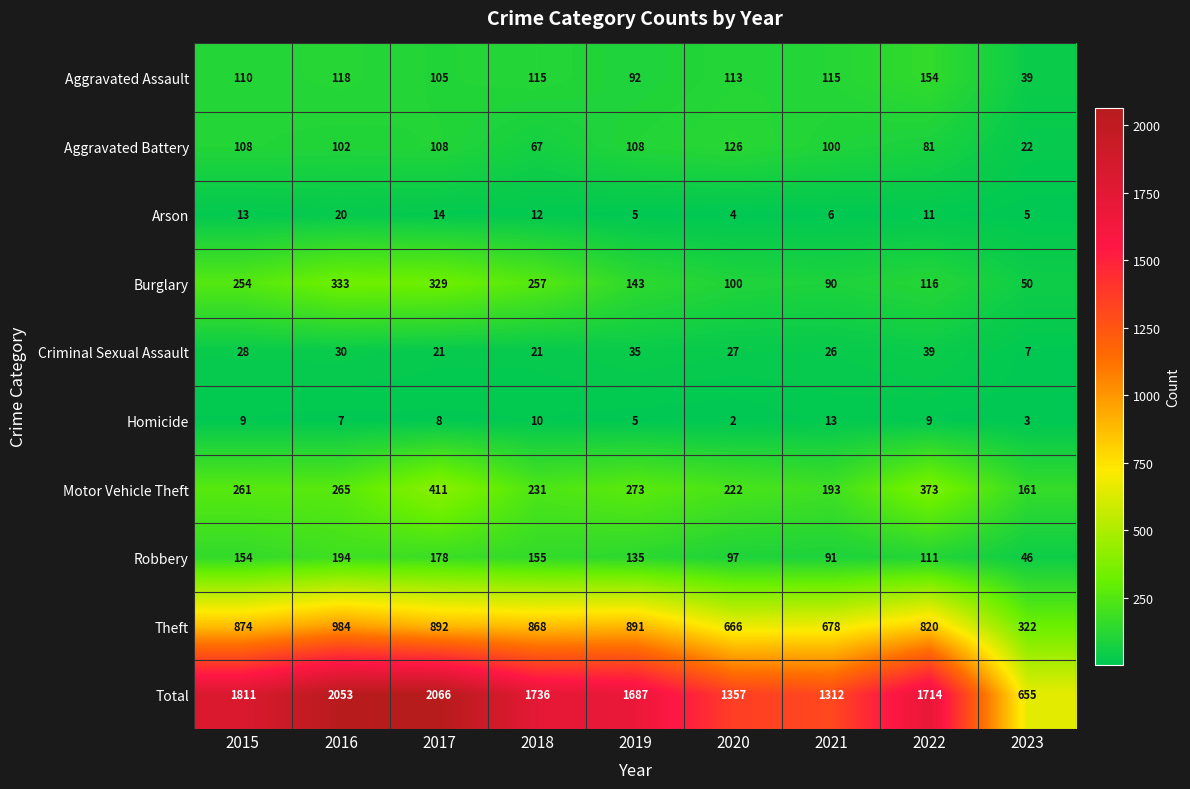

At 2022, list the series in order from smallest to largest.

Homicide, Arson, Criminal Sexual Assault, Aggravated Battery, Robbery, Burglary, Aggravated Assault, Motor Vehicle Theft, Theft, Total